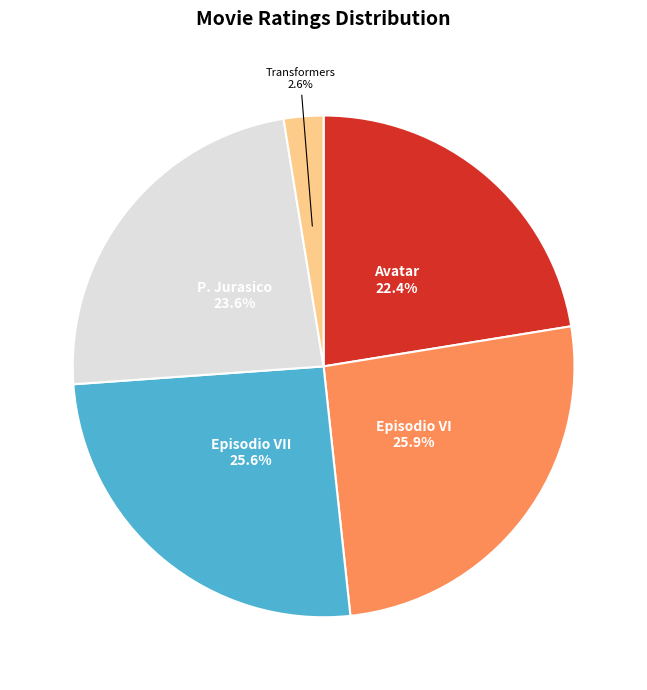

Is there a majority slice in this chart?

No